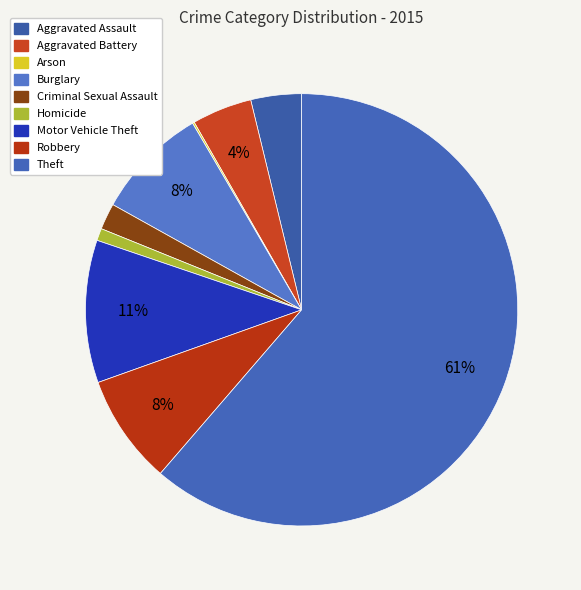

What is the ratio of the value at Criminal Sexual Assault to the value at Homicide?

2.2